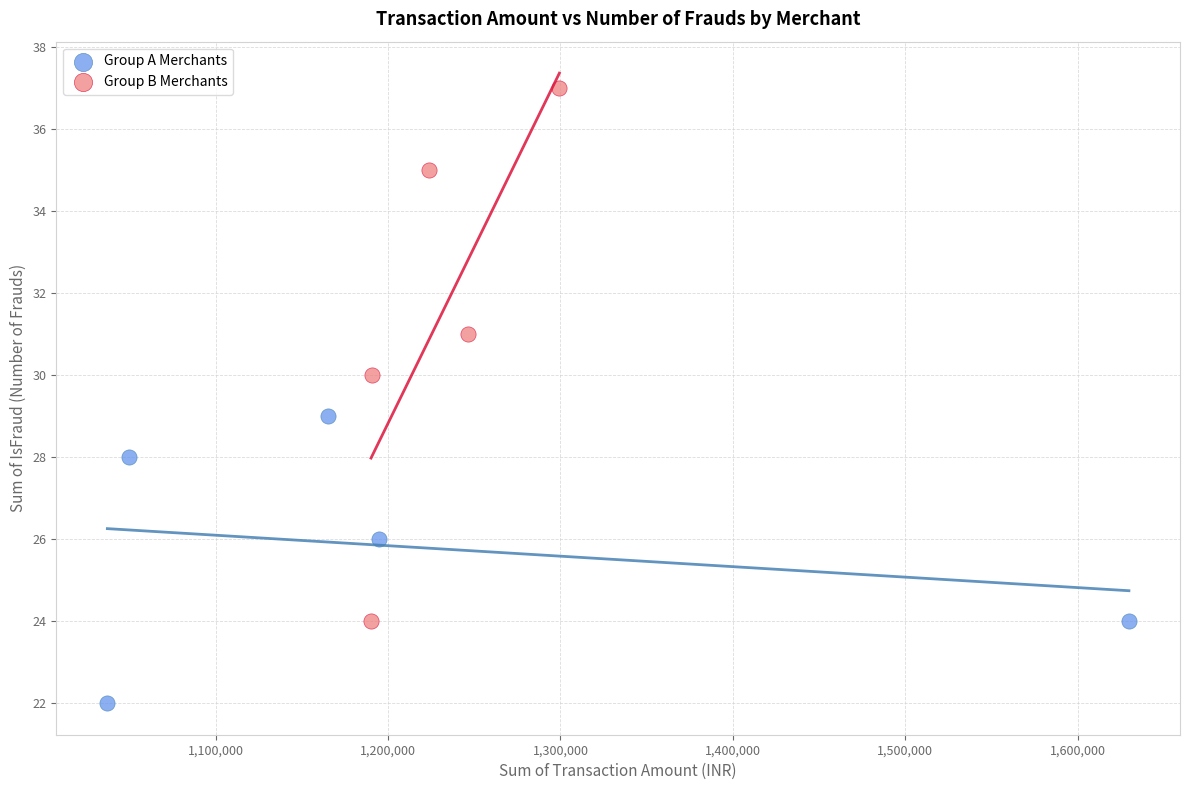

Which series reaches the maximum Y coordinate?

Group B Merchants